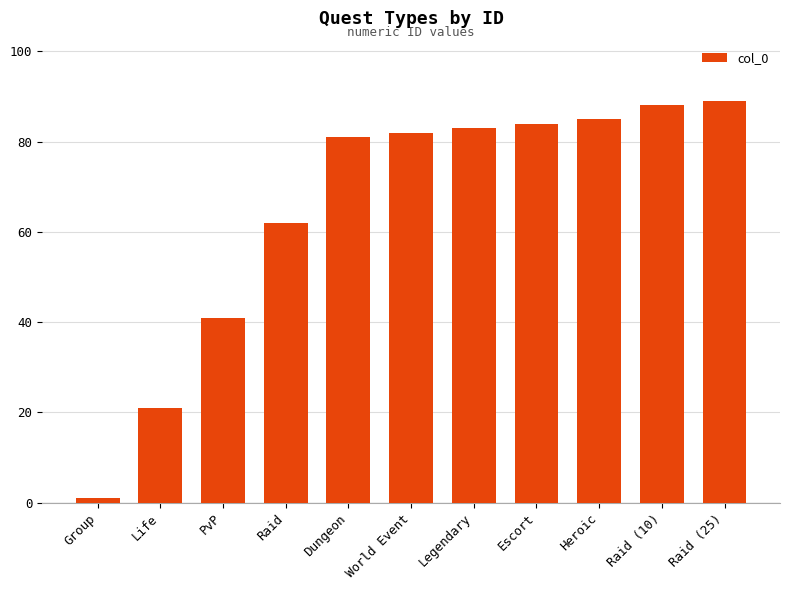

Where is the data nearest to the value 45?

PvP